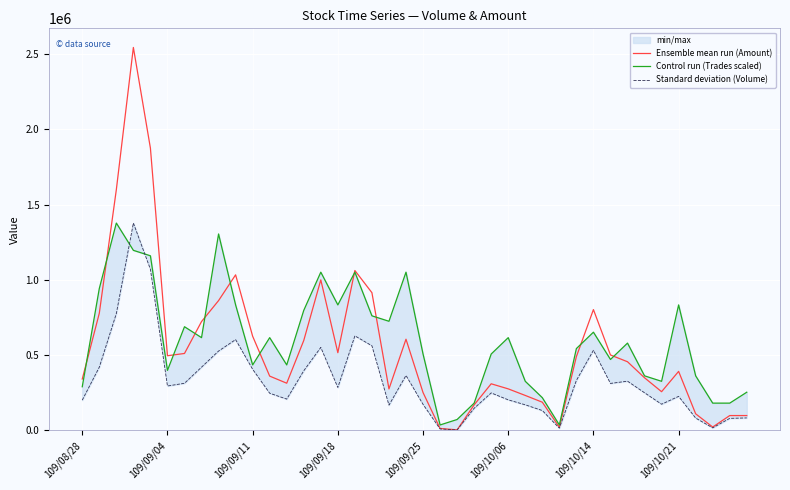

In Standard deviation (Volume), how many points are lower than both neighbors (excluding endpoints)?

9